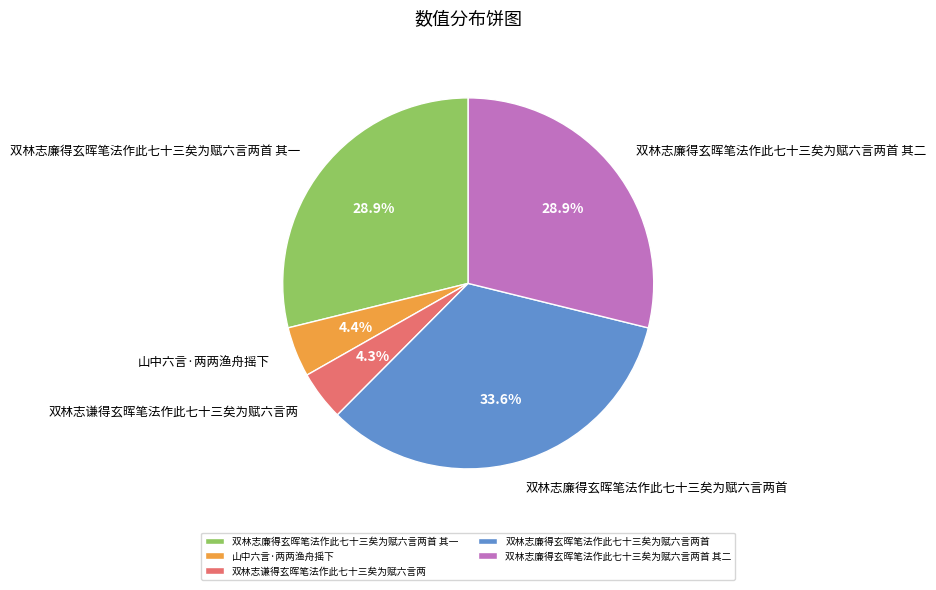

Which category has the biggest portion of the pie?

双林志廉得玄晖笔法作此七十三矣为赋六言两首